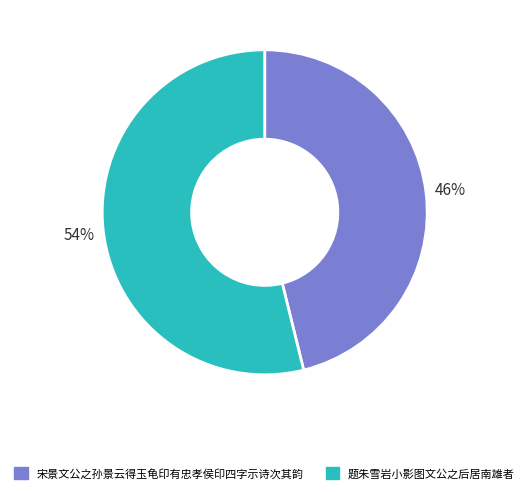

What is the ratio of the value at 宋景文公之孙景云得玉龟印有忠孝侯印四字示诗次其韵 to the value at 题朱雪岩小影图文公之后居南雄者?

0.9